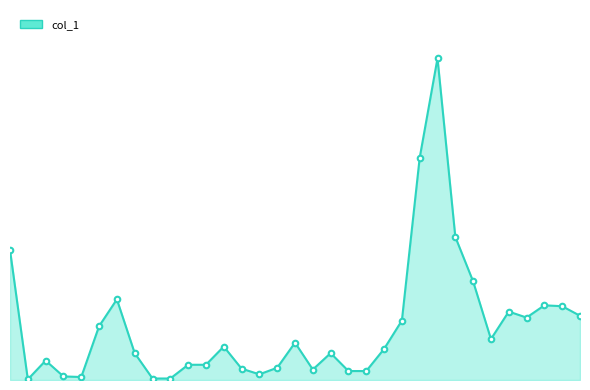

Rank the categories by value from highest to lowest.

100/07/13, 100/07/12, 100/07/14, 100/05/31, 100/07/15, 100/06/09, 100/07/21, 100/07/22, 100/07/19, 100/07/25, 100/07/20, 100/07/11, 100/06/08, 100/07/18, 100/07/01, 100/06/23, 100/07/08, 100/06/10, 100/07/05, 100/06/02, 100/06/21, 100/06/22, 100/06/29, 100/06/24, 100/07/04, 100/07/06, 100/07/07, 100/06/27, 100/06/03, 100/06/07, 100/06/14, 100/06/15, 100/06/01